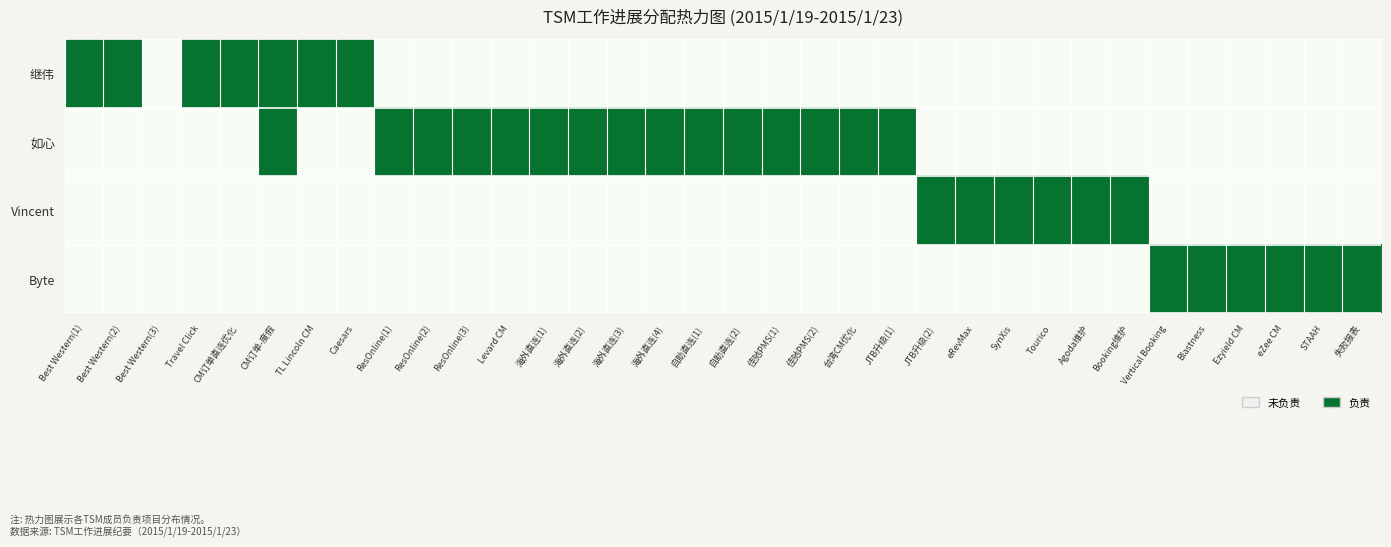

Reading left to right, extract all data points from this chart.

继伟: Best Western(1)=1	Best Western(2)=1	Best Western(3)=0	Travel Click=1	CM订单直连优化=1	CM订单-度假=1	TL Lincoln CM=1	Caesars=1	ResOnline(1)=0	ResOnline(2)=0	ResOnline(3)=0	Levard CM=0	海外直连(1)=0	海外直连(2)=0	海外直连(3)=0	海外直连(4)=0	自助直连(1)=0	自助直连(2)=0	佳驰PMS(1)=0	佳驰PMS(2)=0	台湾CM优化=0	JTB升级(1)=0	JTB升级(2)=0	eRevMax=0	SynXis=0	Tourico=0	Agoda维护=0	Booking维护=0	Vertical Booking=0	Blastness=0	Ezyield CM=0	eZee CM=0	STAAH=0	失败报表=0
如心: Best Western(1)=0	Best Western(2)=0	Best Western(3)=0	Travel Click=0	CM订单直连优化=0	CM订单-度假=1	TL Lincoln CM=0	Caesars=0	ResOnline(1)=1	ResOnline(2)=1	ResOnline(3)=1	Levard CM=1	海外直连(1)=1	海外直连(2)=1	海外直连(3)=1	海外直连(4)=1	自助直连(1)=1	自助直连(2)=1	佳驰PMS(1)=1	佳驰PMS(2)=1	台湾CM优化=1	JTB升级(1)=1	JTB升级(2)=0	eRevMax=0	SynXis=0	Tourico=0	Agoda维护=0	Booking维护=0	Vertical Booking=0	Blastness=0	Ezyield CM=0	eZee CM=0	STAAH=0	失败报表=0
Vincent: Best Western(1)=0	Best Western(2)=0	Best Western(3)=0	Travel Click=0	CM订单直连优化=0	CM订单-度假=0	TL Lincoln CM=0	Caesars=0	ResOnline(1)=0	ResOnline(2)=0	ResOnline(3)=0	Levard CM=0	海外直连(1)=0	海外直连(2)=0	海外直连(3)=0	海外直连(4)=0	自助直连(1)=0	自助直连(2)=0	佳驰PMS(1)=0	佳驰PMS(2)=0	台湾CM优化=0	JTB升级(1)=0	JTB升级(2)=1	eRevMax=1	SynXis=1	Tourico=1	Agoda维护=1	Booking维护=1	Vertical Booking=0	Blastness=0	Ezyield CM=0	eZee CM=0	STAAH=0	失败报表=0
Byte: Best Western(1)=0	Best Western(2)=0	Best Western(3)=0	Travel Click=0	CM订单直连优化=0	CM订单-度假=0	TL Lincoln CM=0	Caesars=0	ResOnline(1)=0	ResOnline(2)=0	ResOnline(3)=0	Levard CM=0	海外直连(1)=0	海外直连(2)=0	海外直连(3)=0	海外直连(4)=0	自助直连(1)=0	自助直连(2)=0	佳驰PMS(1)=0	佳驰PMS(2)=0	台湾CM优化=0	JTB升级(1)=0	JTB升级(2)=0	eRevMax=0	SynXis=0	Tourico=0	Agoda维护=0	Booking维护=0	Vertical Booking=1	Blastness=1	Ezyield CM=1	eZee CM=1	STAAH=1	失败报表=1